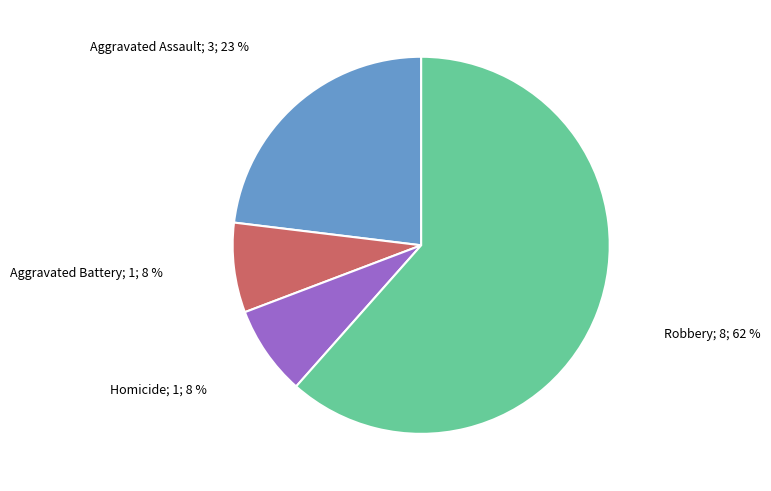

To the nearest percent, what is the average slice percentage?

25%